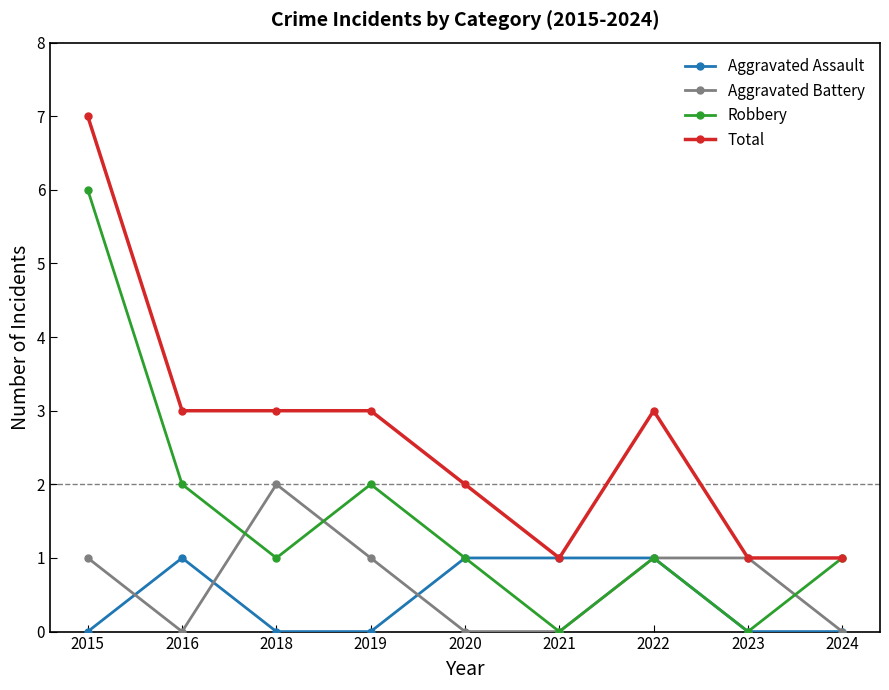

Is it true that Robbery equals 1 at 2019?

False